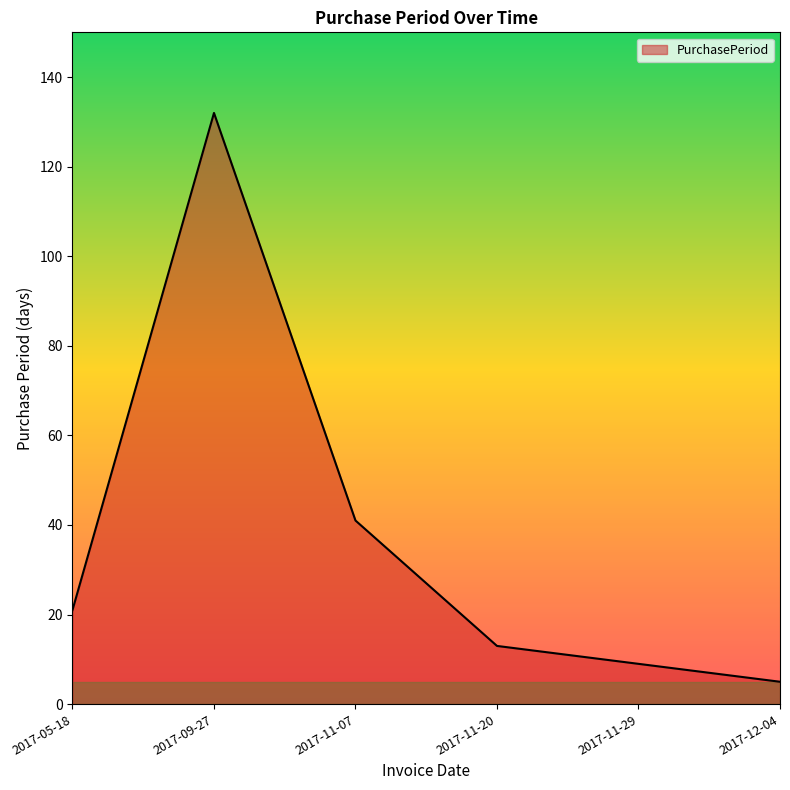

True or false: the data has more than 0 interior local peaks.

True